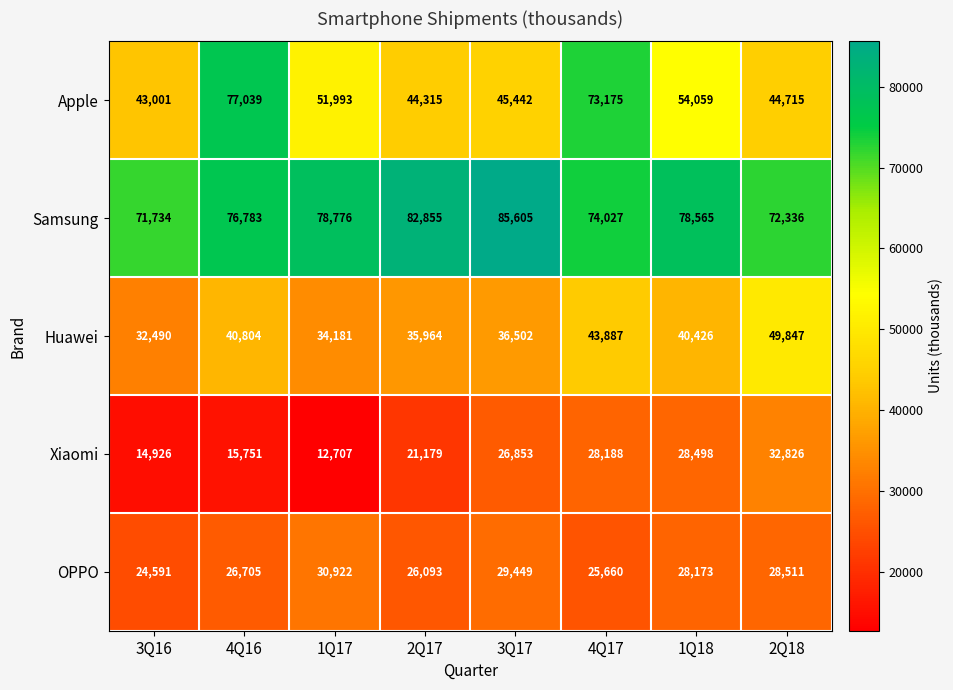

At how many categories does at least one series exceed 73394?

6